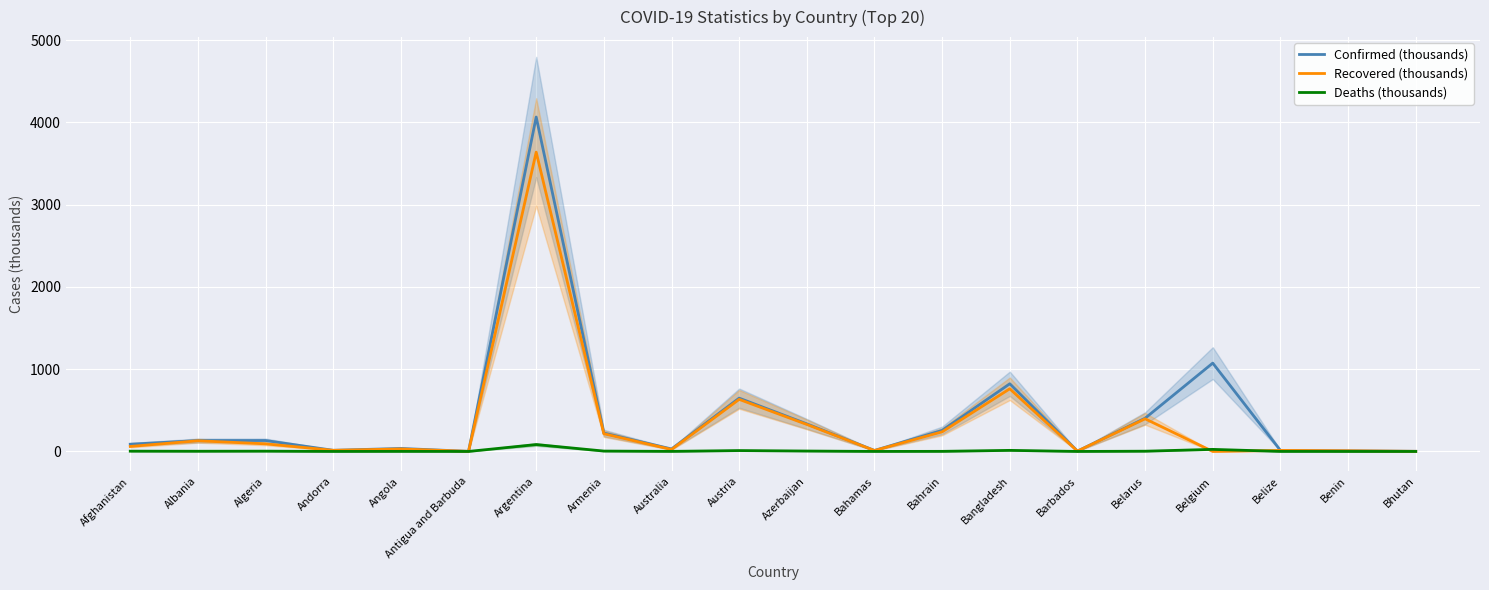

What position from the right is Bahamas?

9